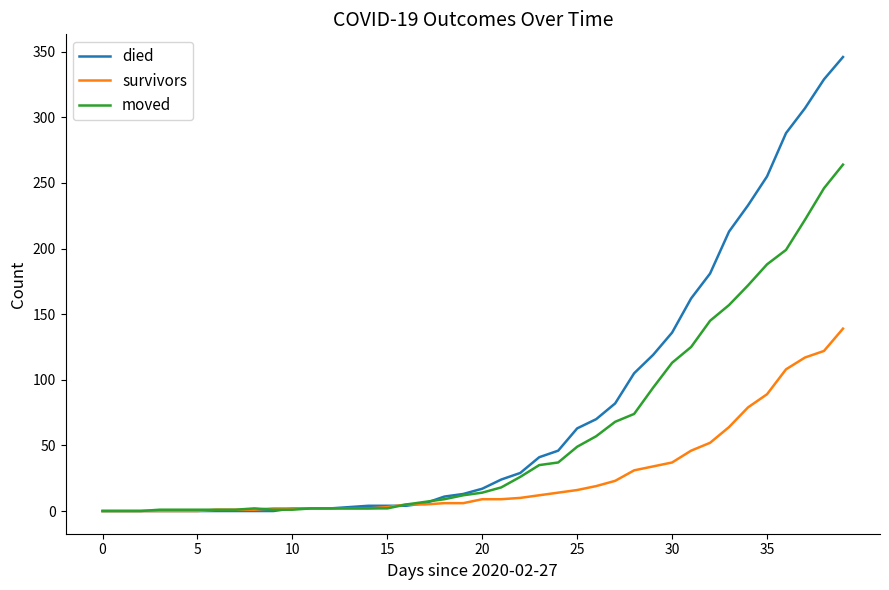

What is the maximum value shown in the chart?

346